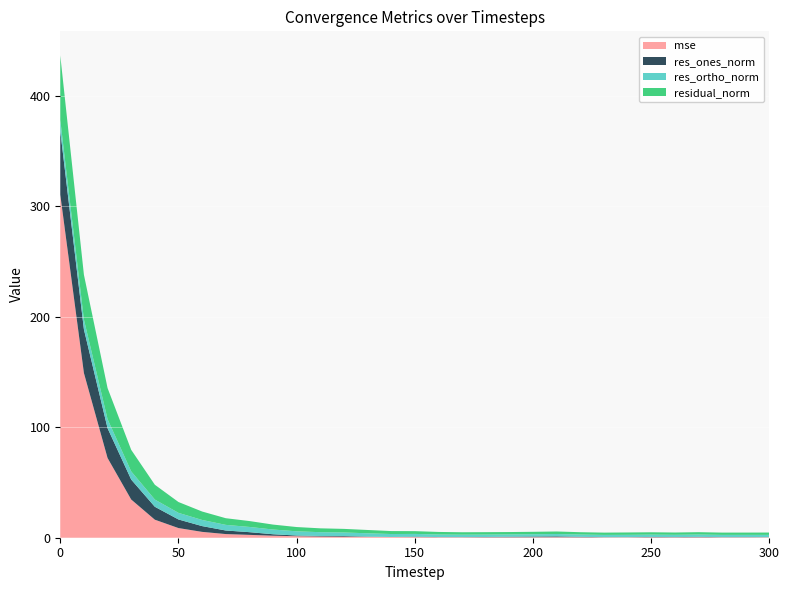

Reading left to right, what are all the values shown in this chart?

mse: 310.5	149.0	72.2	34.6	16.3	8.7	5.3	3.3	2.6	1.8	1.4	1.1	1.0	0.8	0.7	0.6	0.5	0.4	0.4	0.4	0.4	0.5	0.4	0.4	0.4	0.4	0.4	0.4	0.4	0.4	0.4
res_ones_norm: 57.6	39.5	27.0	18.0	11.7	7.8	5.2	3.2	2.4	1.3	0.6	0.5	0.6	0.2	0.0	0.4	0.1	0.1	0.2	0.5	0.6	0.7	0.4	0.1	0.1	0.3	0.2	0.4	0.1	0.1	0.1
res_ortho_norm: 9.9	9.0	8.2	7.4	6.5	6.0	5.6	5.1	4.7	4.3	3.8	3.5	3.2	3.0	2.7	2.5	2.3	2.2	2.2	2.1	2.1	2.2	2.1	2.1	2.1	2.1	2.1	2.1	2.1	2.1	2.1
residual_norm: 58.4	40.5	28.2	19.5	13.4	9.8	7.6	6.0	5.3	4.5	3.9	3.5	3.2	3.0	2.7	2.5	2.3	2.2	2.2	2.1	2.2	2.3	2.1	2.1	2.1	2.1	2.1	2.1	2.1	2.1	2.1